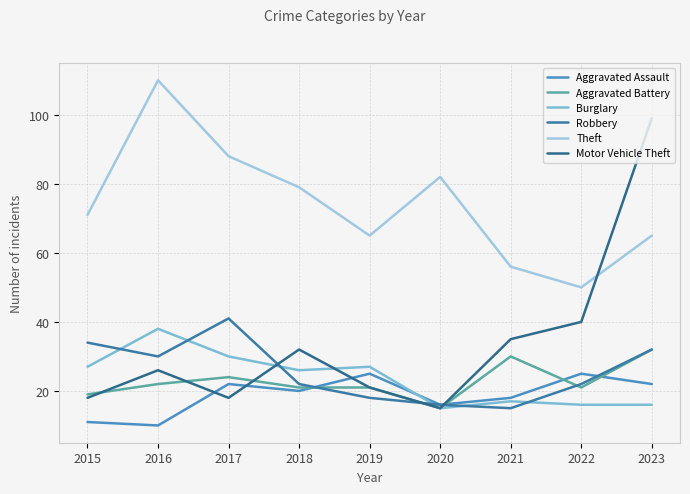

True or false: Burglary has more than 0 points higher than both neighbors.

True